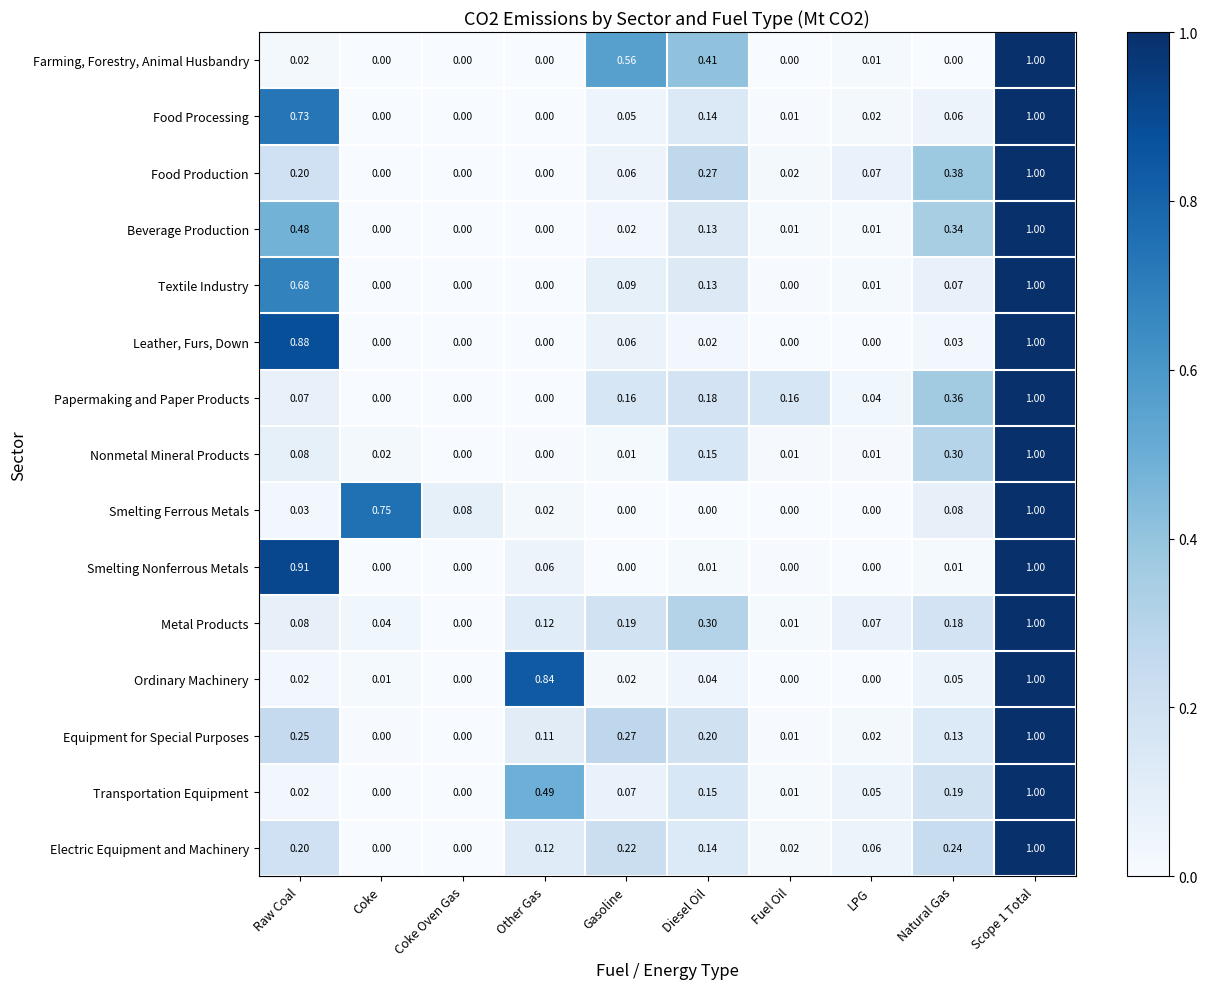

Which series has the largest total across all categories?

Food Processing